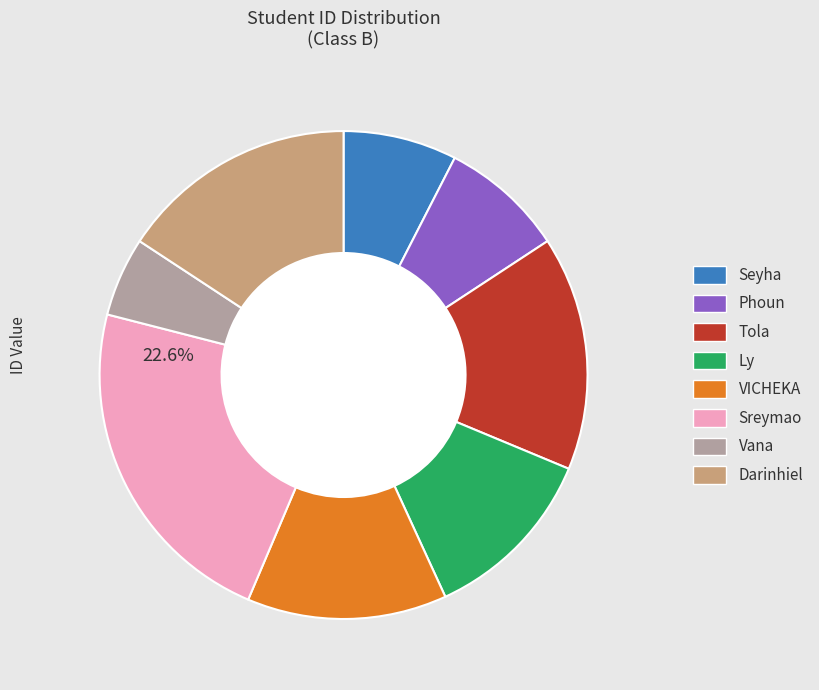

To the nearest percent, what is the combined percentage of Phoun and Ly?

20%